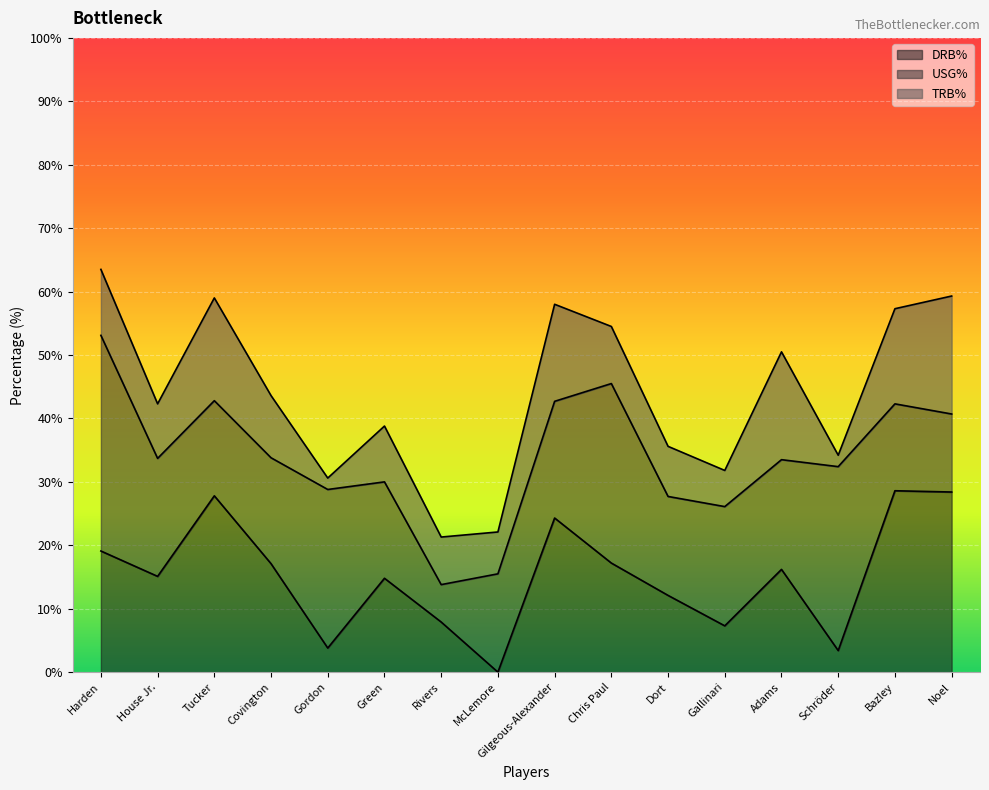

What is the maximum value for USG%?

34.0